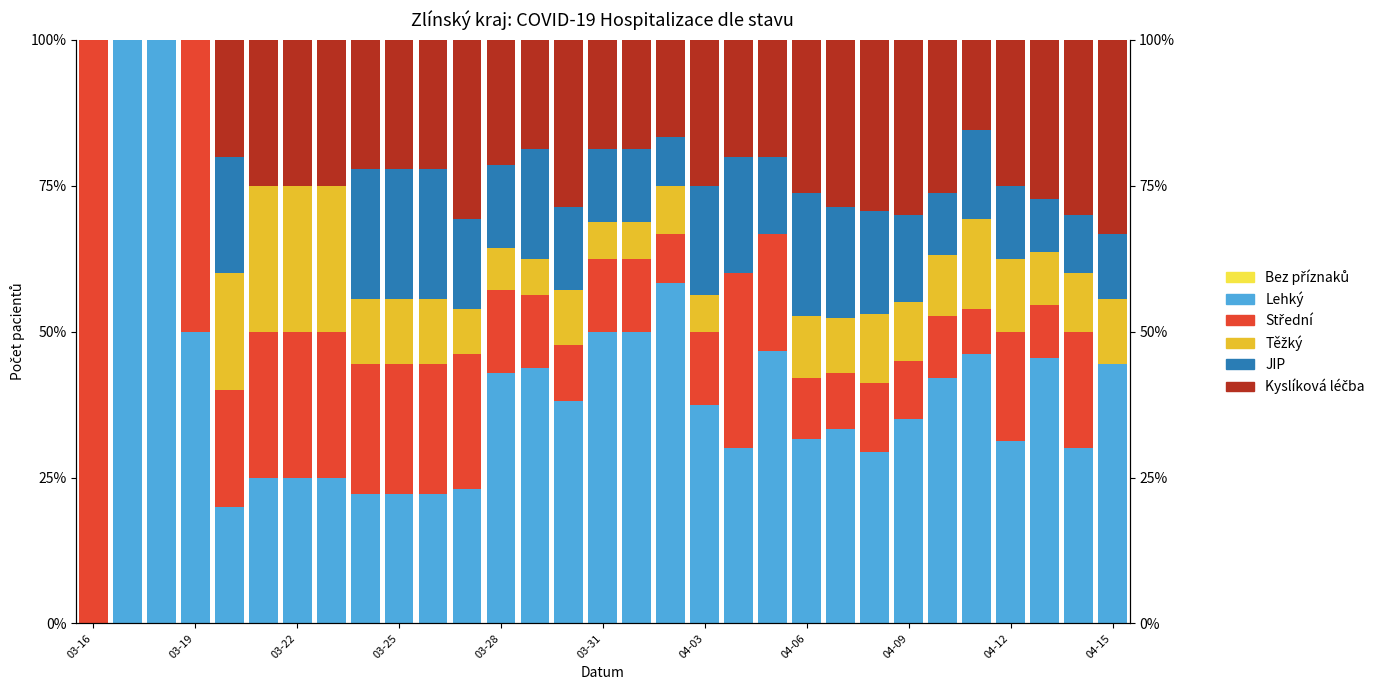

Between 20 and 17, which is larger?

20